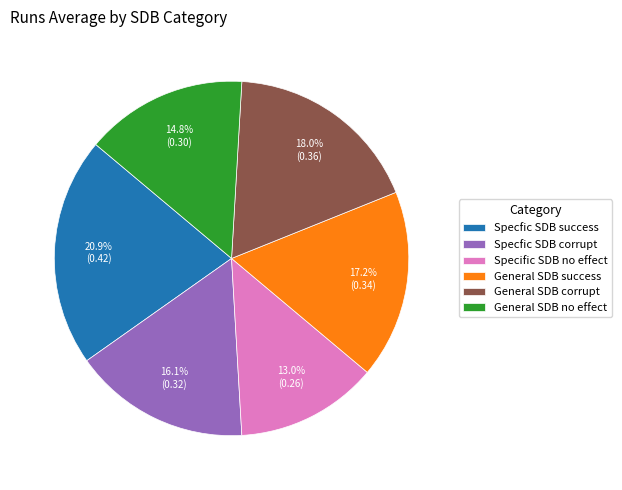

How many slices are in this pie chart?

6